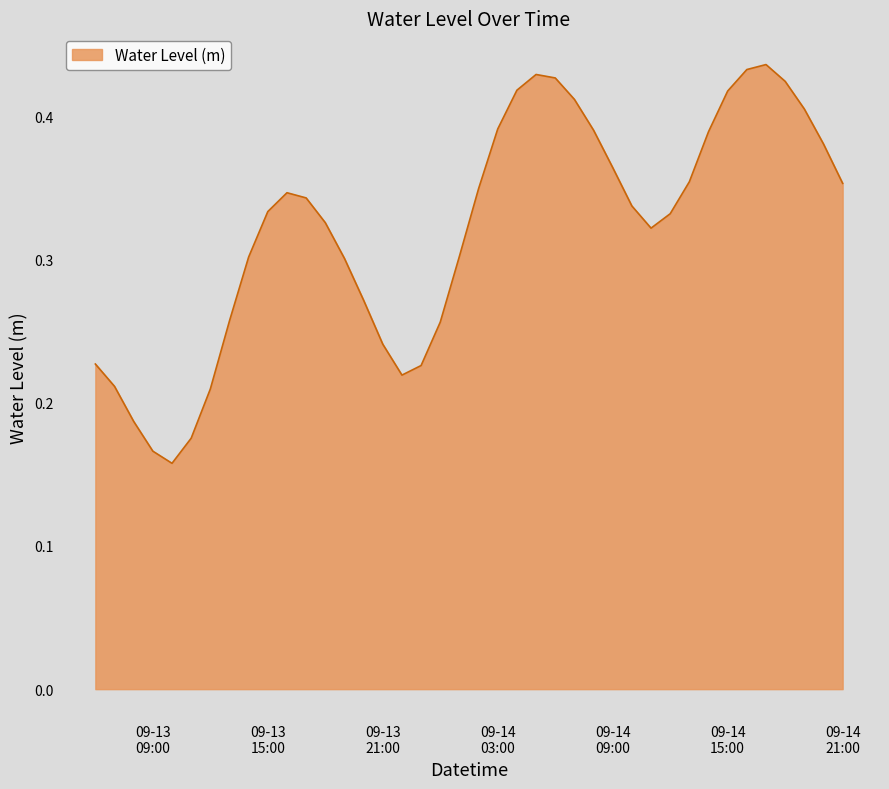

Does the chart display data point markers on the line(s)?

No